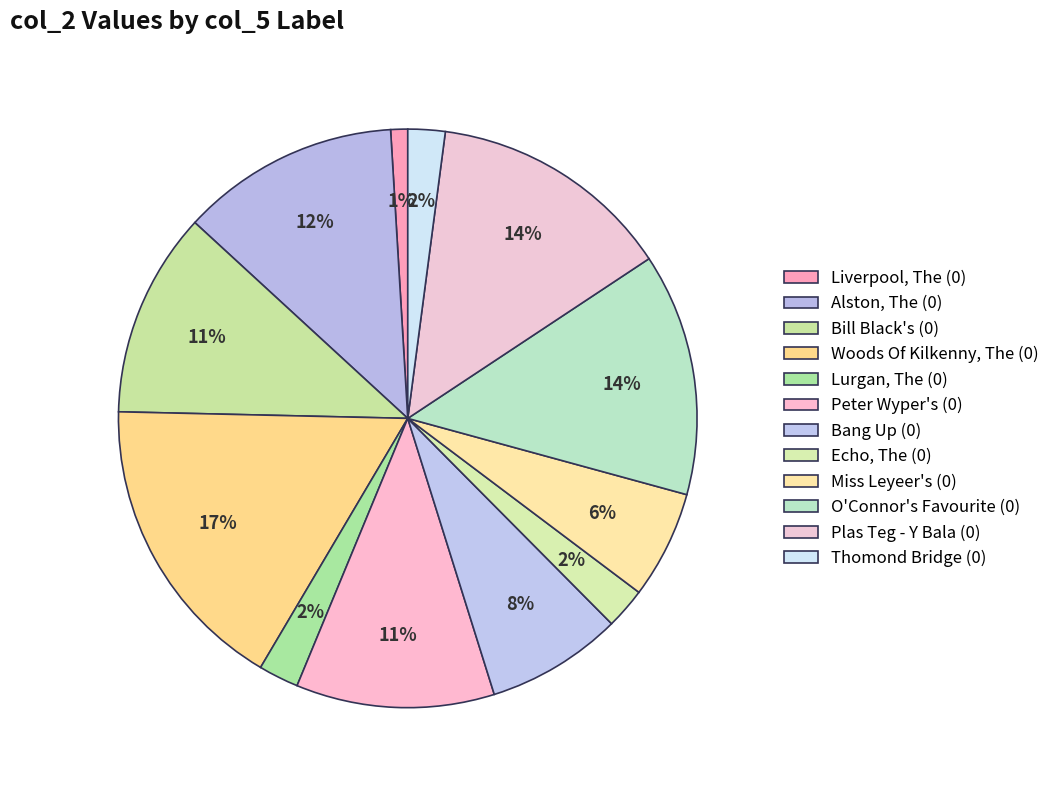

Count the number of slices in the pie.

12